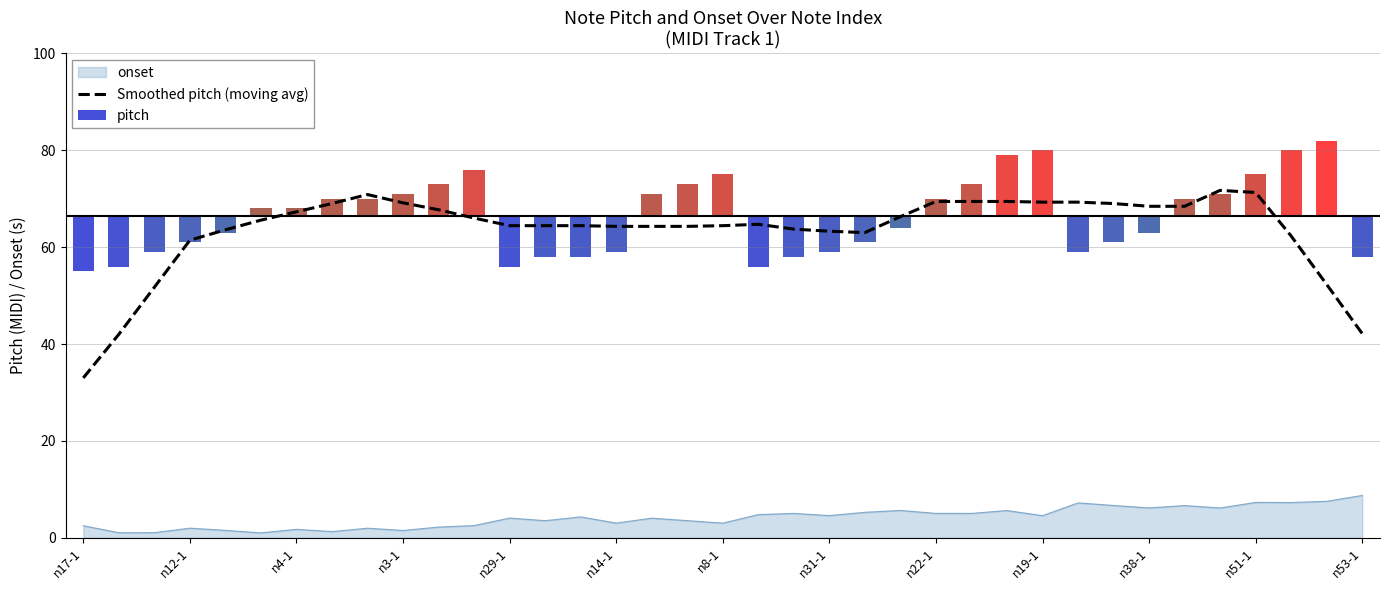

True or false: onset and Smoothed pitch (moving avg) intersect in this chart.

False